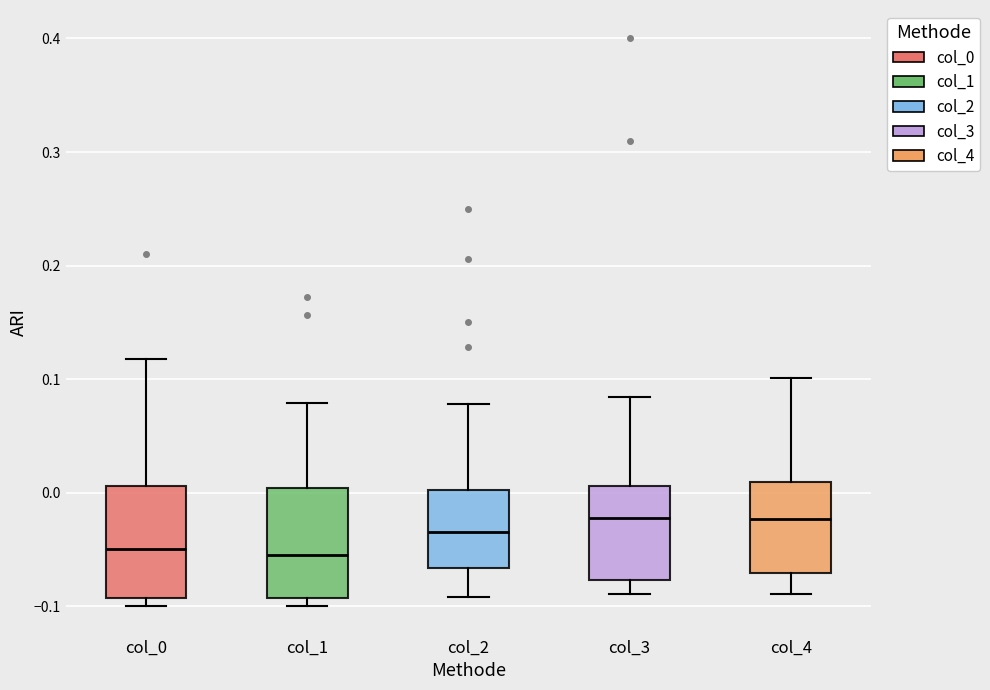

Where is the lower edge of the box for col_3 on the y-axis? The values are not printed on the chart, so give them approximately, as read against the axis.

-0.08